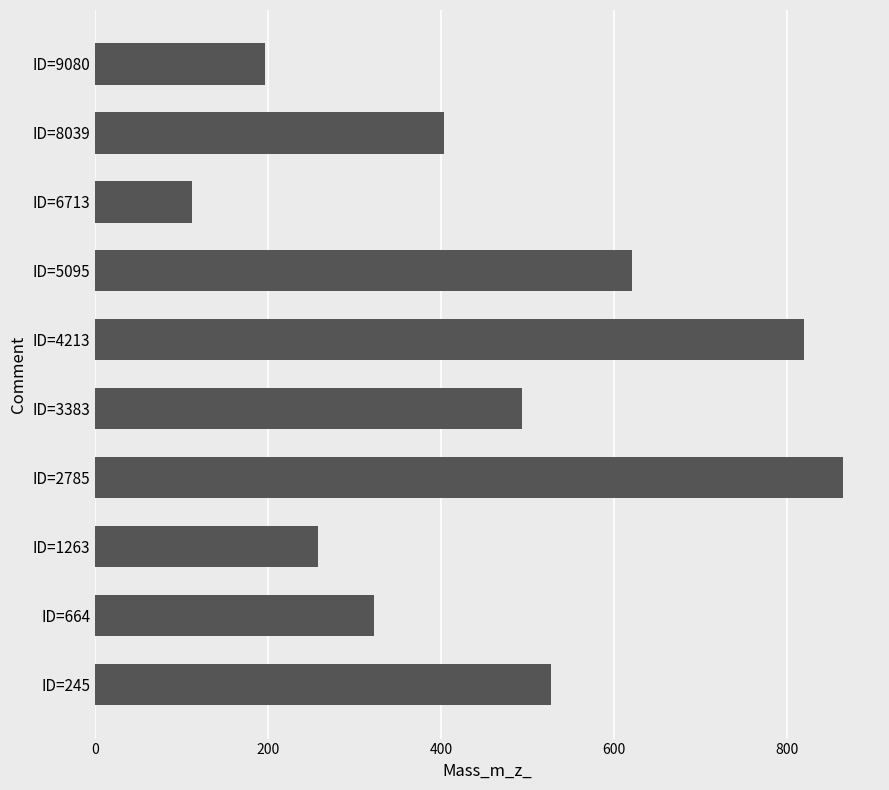

True or false: the data shows 196.1 at ID=9080.

True